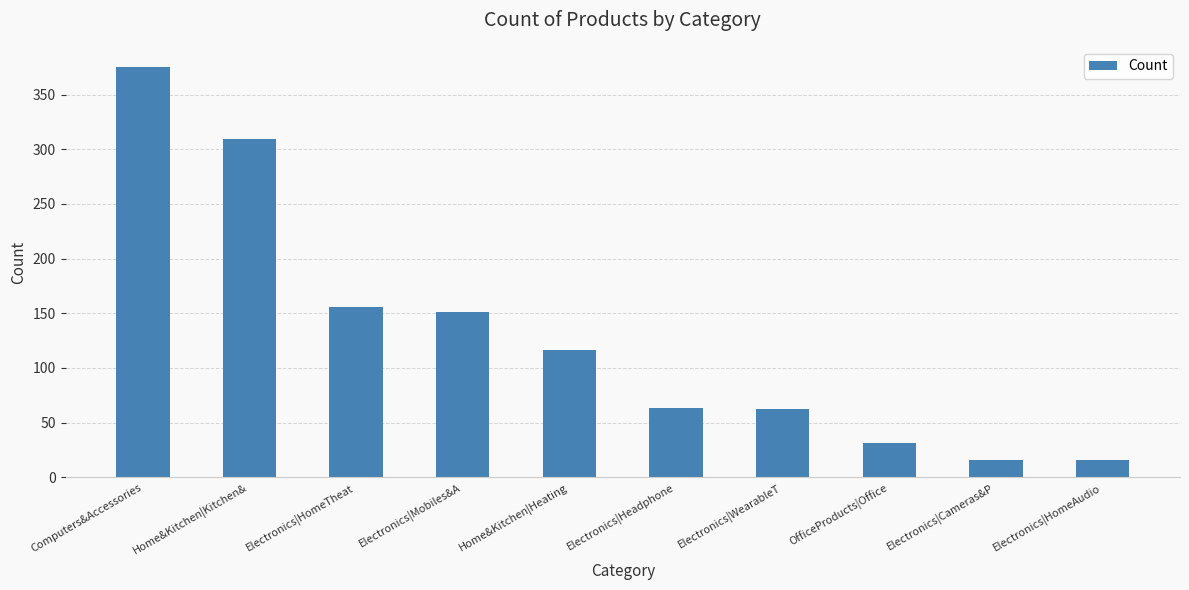

What is the label of the 2nd bar from the right?

Electronics|Cameras&P